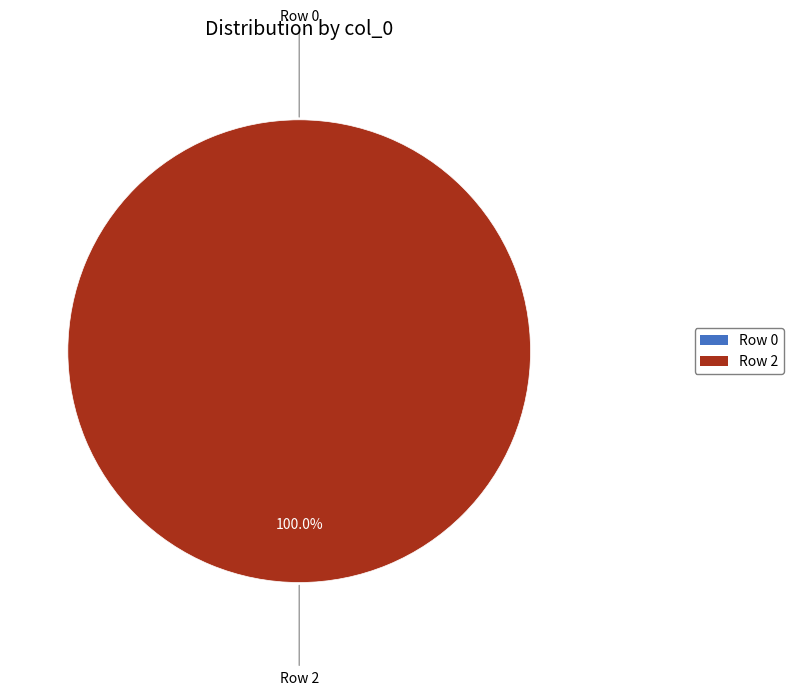

Which slice is the largest?

Row 2